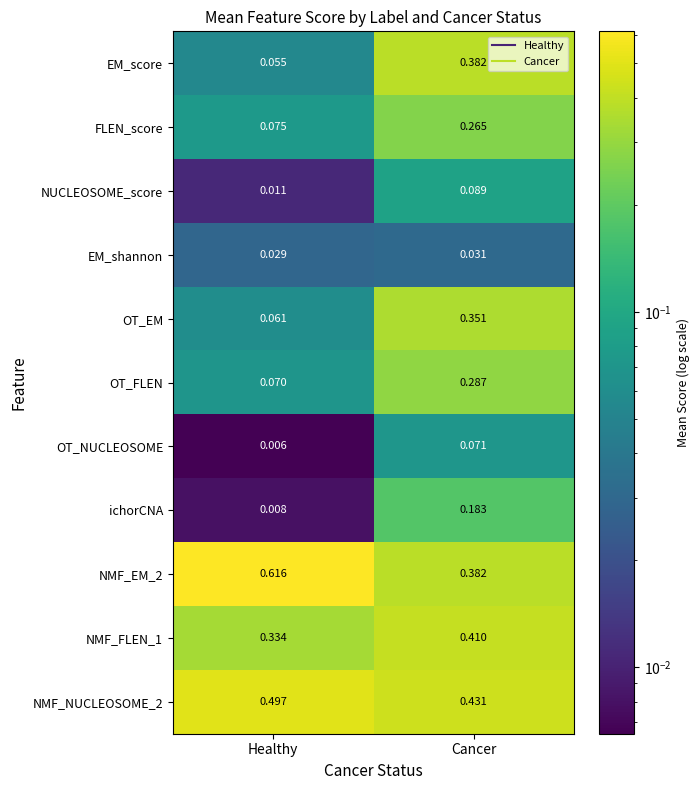

At which label is NMF_FLEN_1 closest to 0?

Healthy